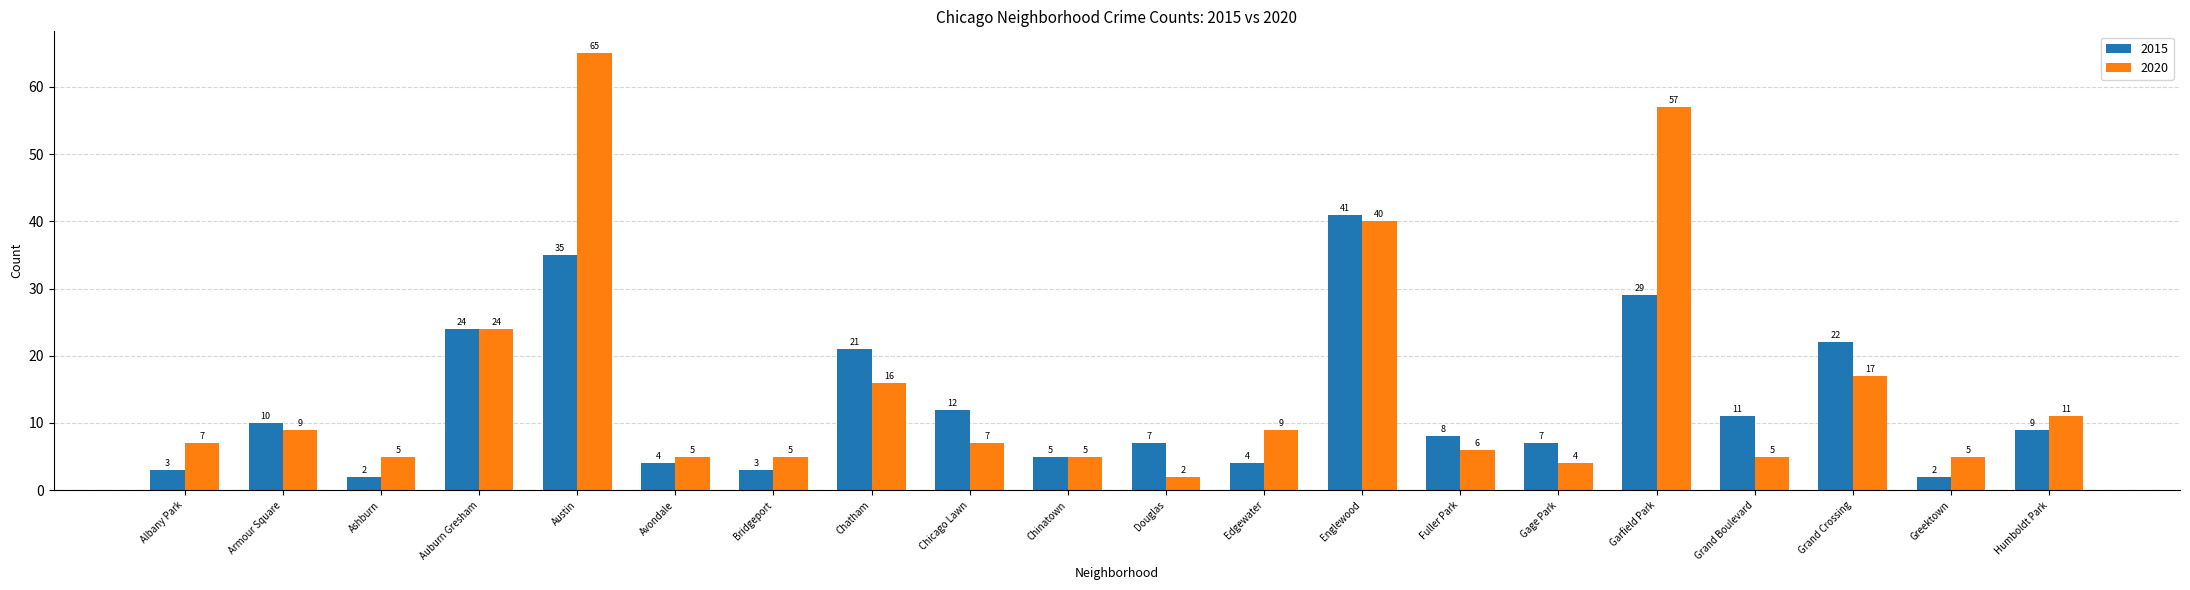

What position from the right is Auburn Gresham?

17